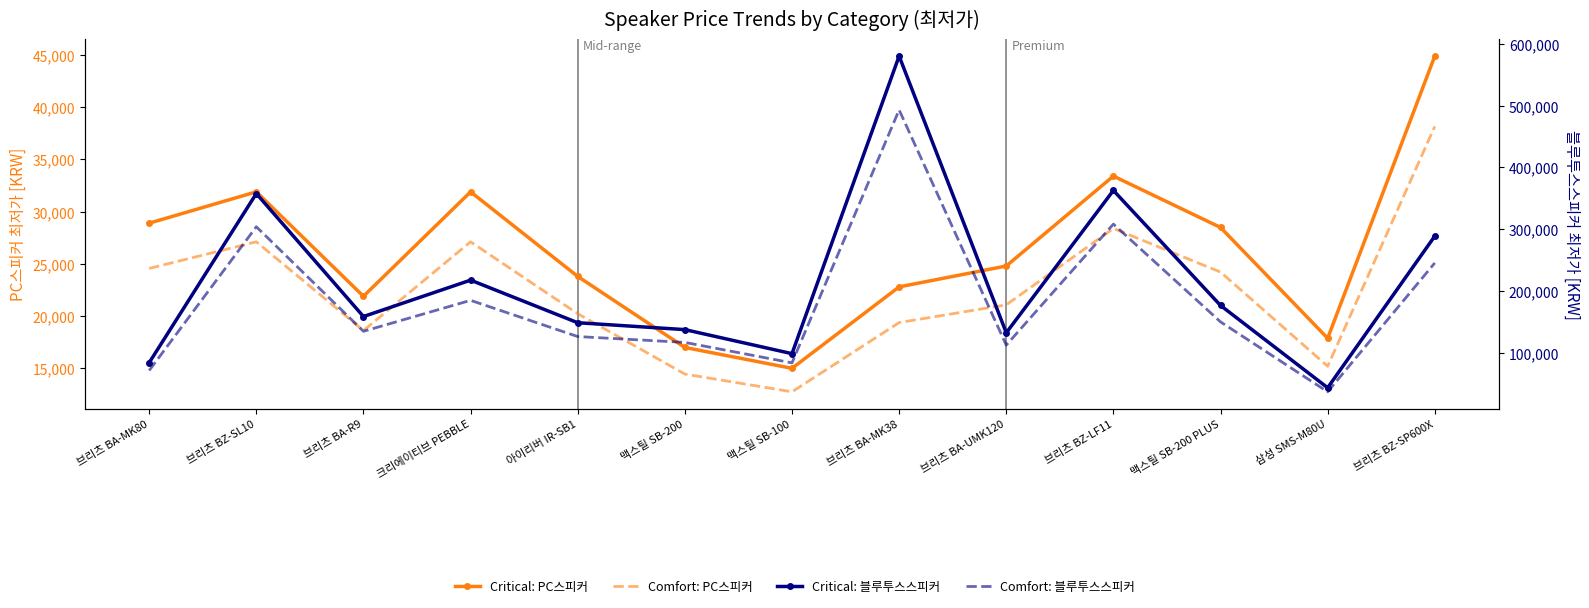

True or false: Comfort: 블루투스스피커 and Critical: 블루투스스피커 cross at least once.

False